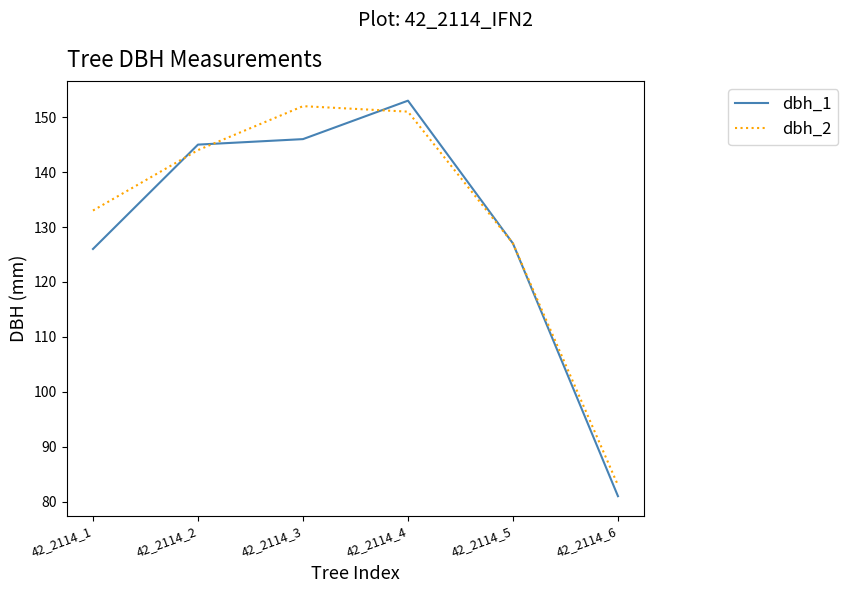

The dbh_2 series shows 83 at 42_2114_6. True or false?

True